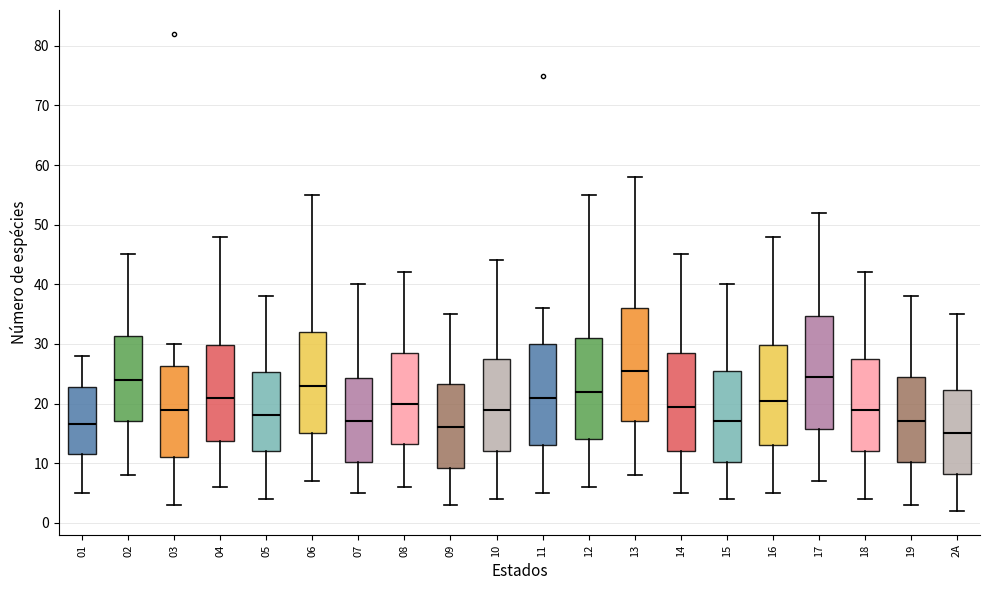

Which box's median line is the lowest?

2A